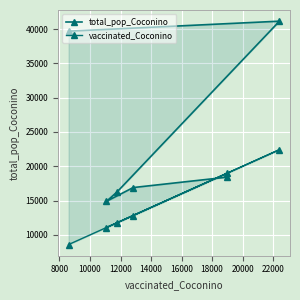

Rank the series at 16000 from lowest to highest value.

total_pop_Coconino, vaccinated_Coconino